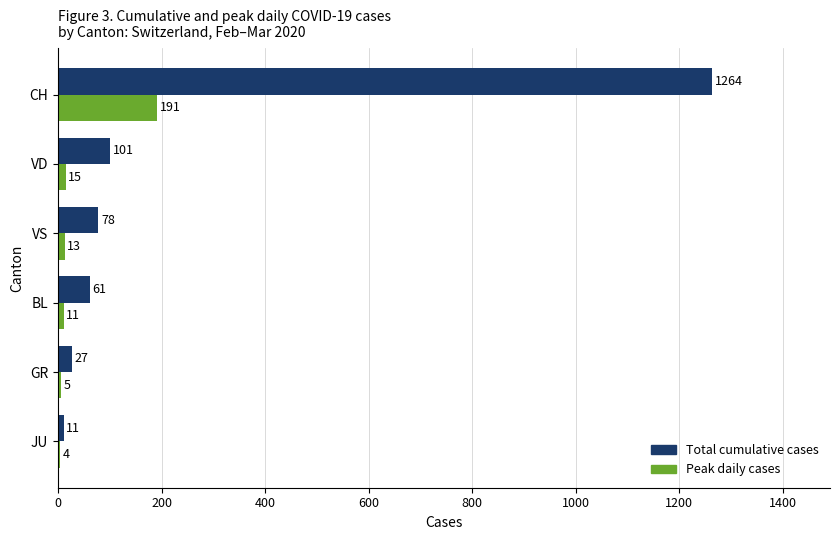

What is the sum of the Total cumulative cases values at CH and GR?

1291